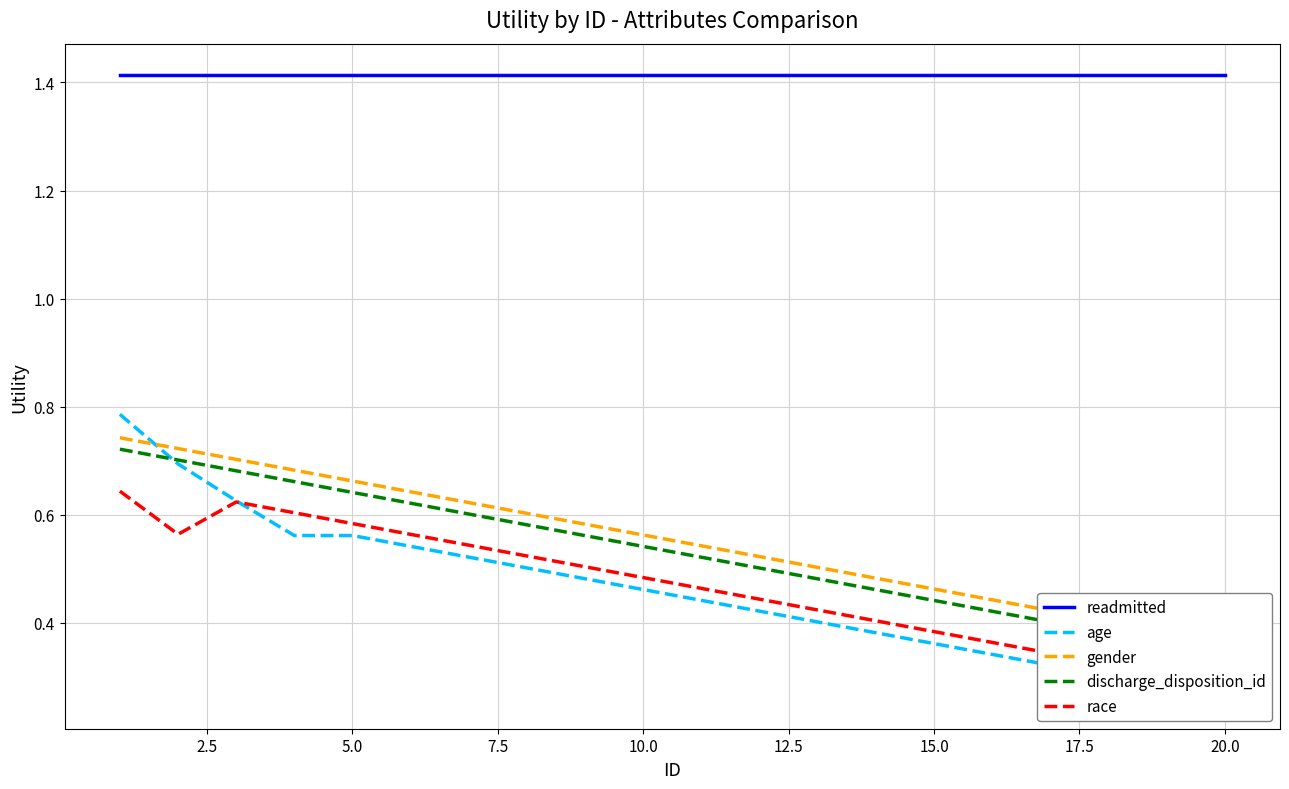

What is the average value of the gender series?

0.6